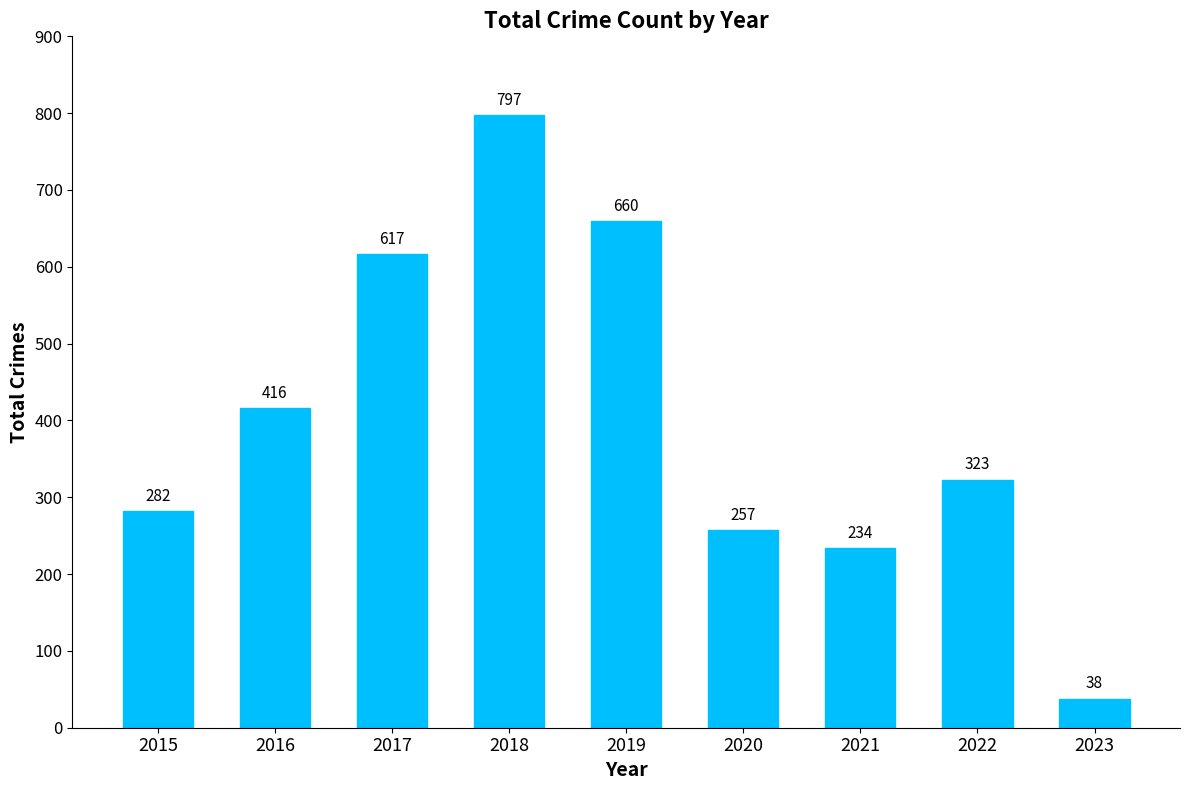

True or false: the data shows 148 at 2015.

False